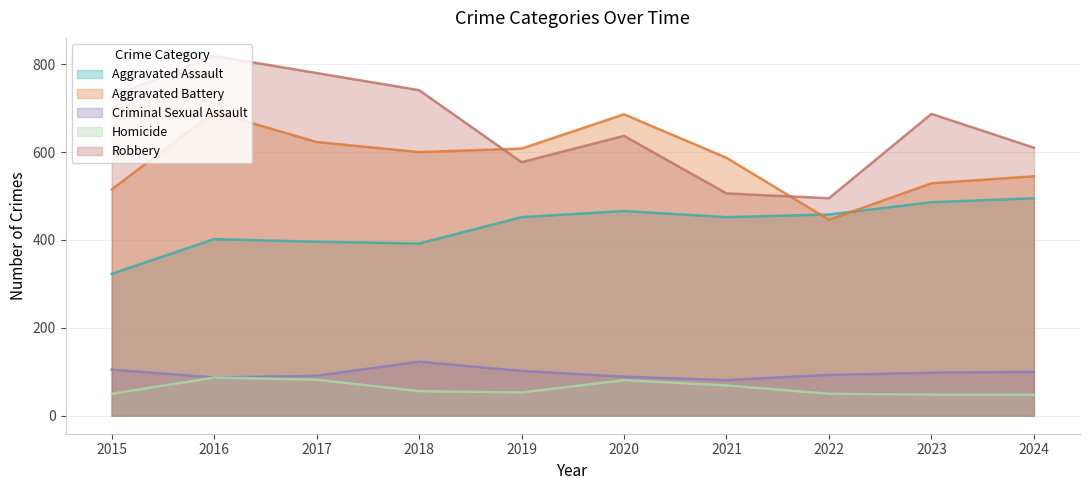

Rank the categories by Aggravated Battery value from lowest to highest.

2022, 2015, 2023, 2024, 2021, 2018, 2019, 2017, 2020, 2016